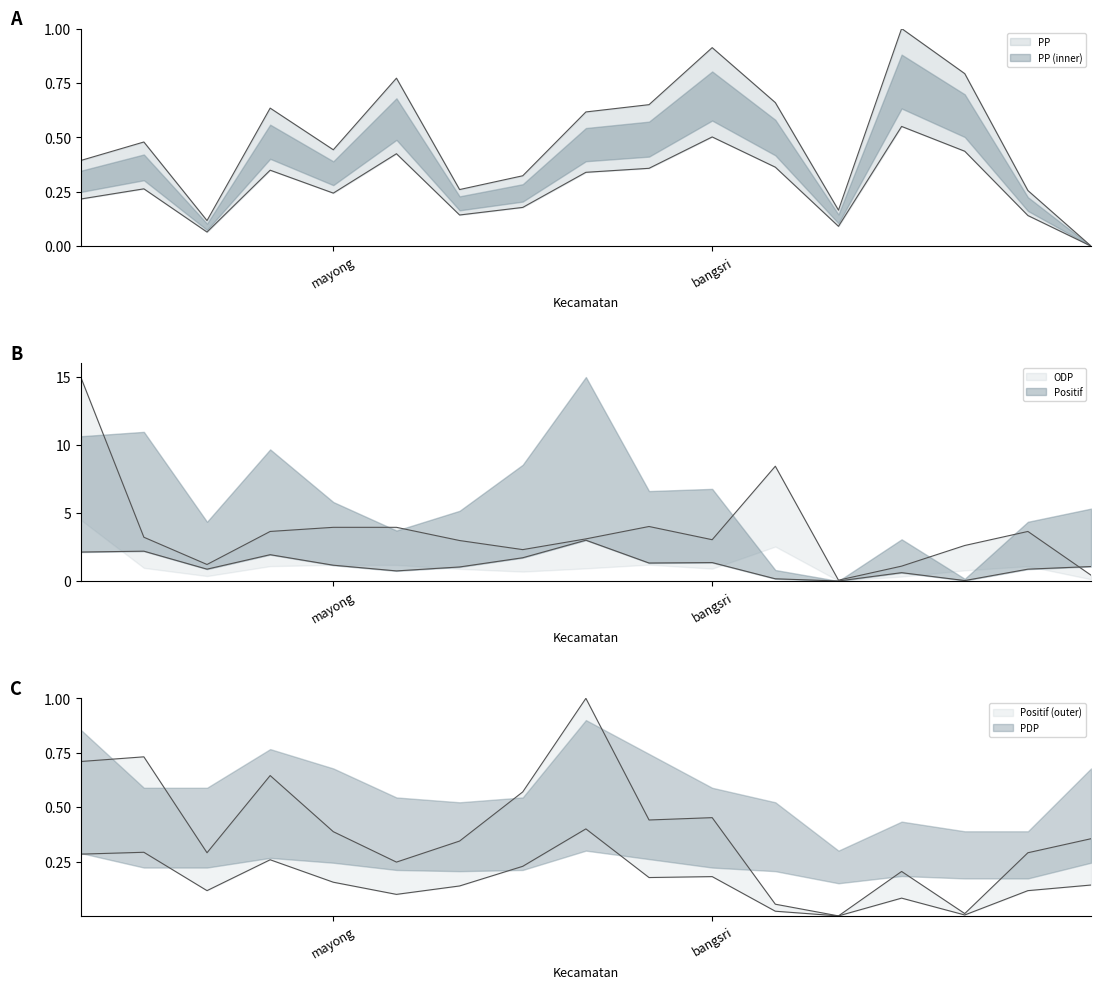

How many interior local peaks does the PP series have?

5